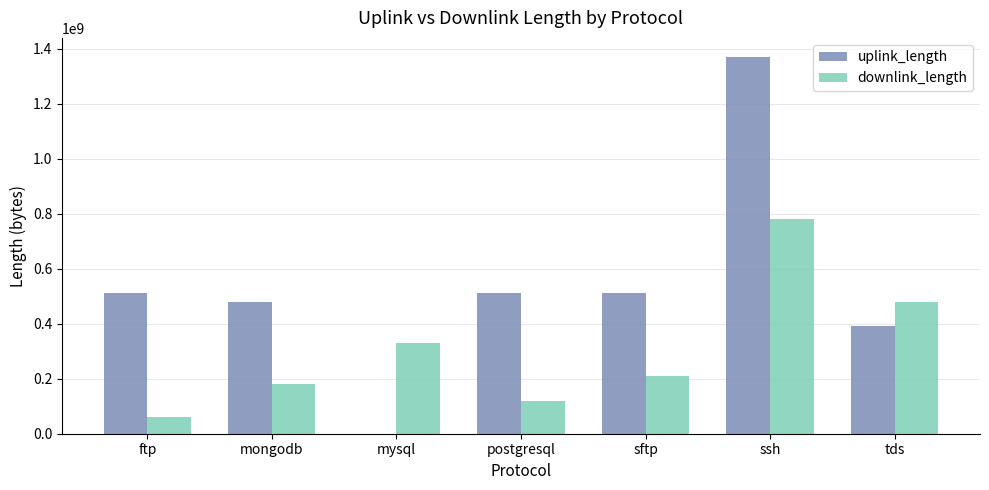

How many groups of bars are there?

7